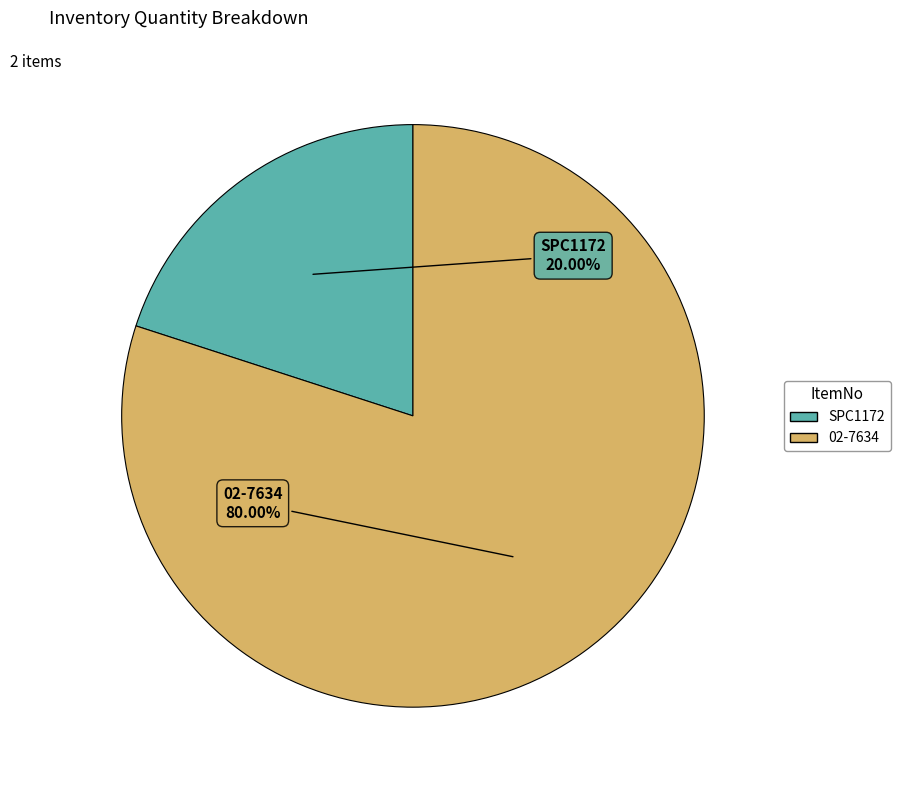

Count the number of slices in the pie.

2